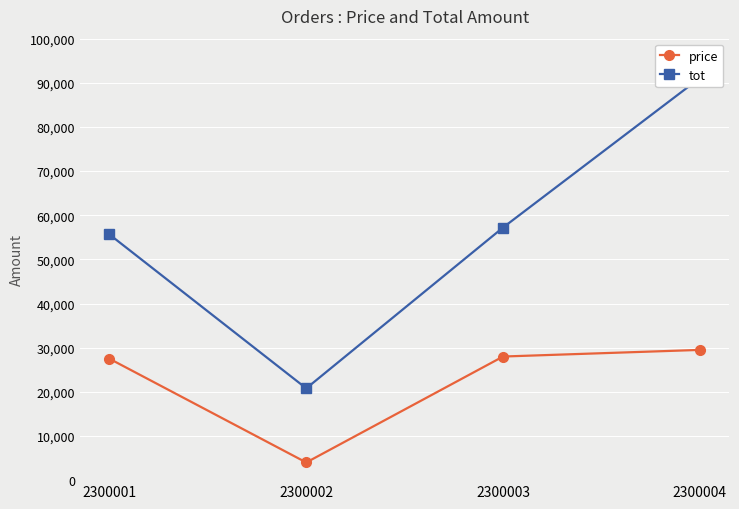

What is the average value of the tot series?

56188